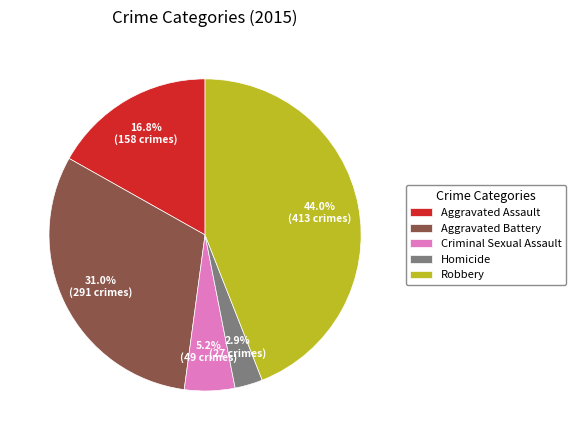

What is the ratio of the value at Aggravated Assault to the value at Criminal Sexual Assault?

3.2